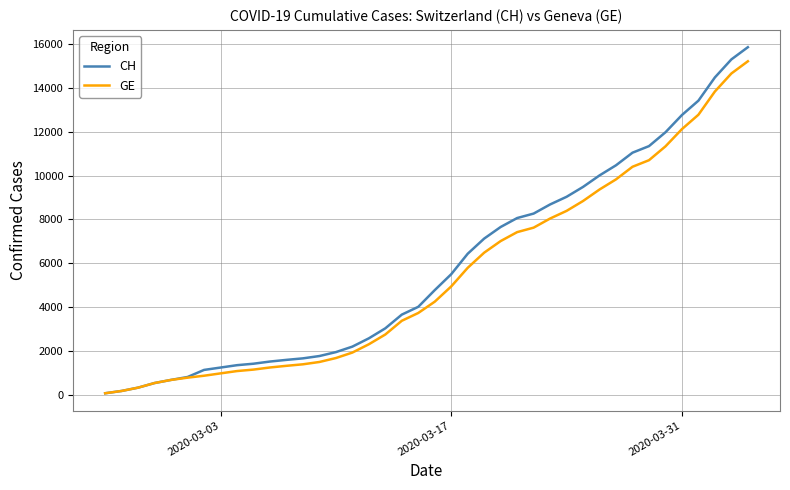

What is the highest value of the CH series?

15850